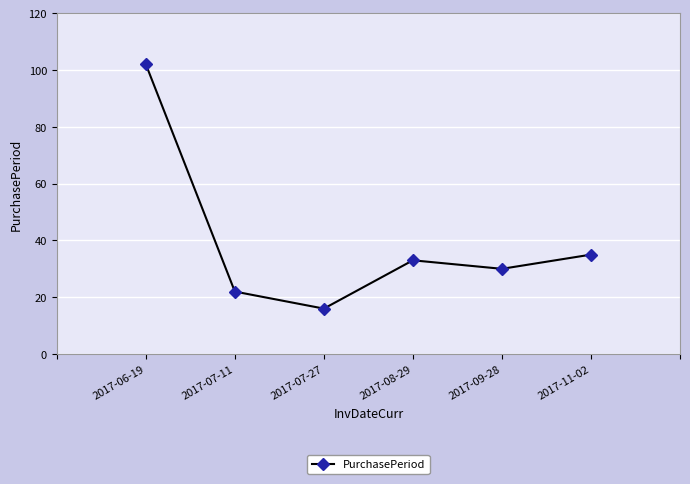

What is the value of the 6th point from the left?

35